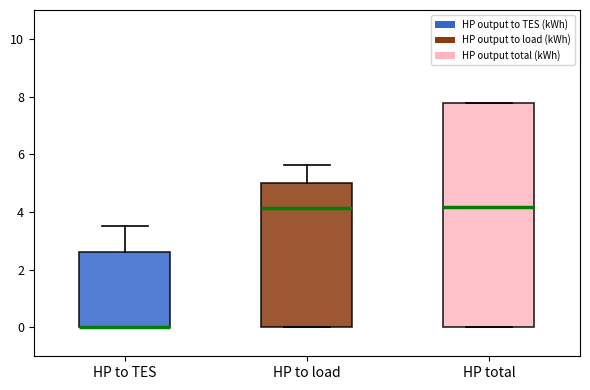

Where is the lower edge of the box for HP to load on the y-axis? The values are not printed on the chart, so give them approximately, as read against the axis.

0.0